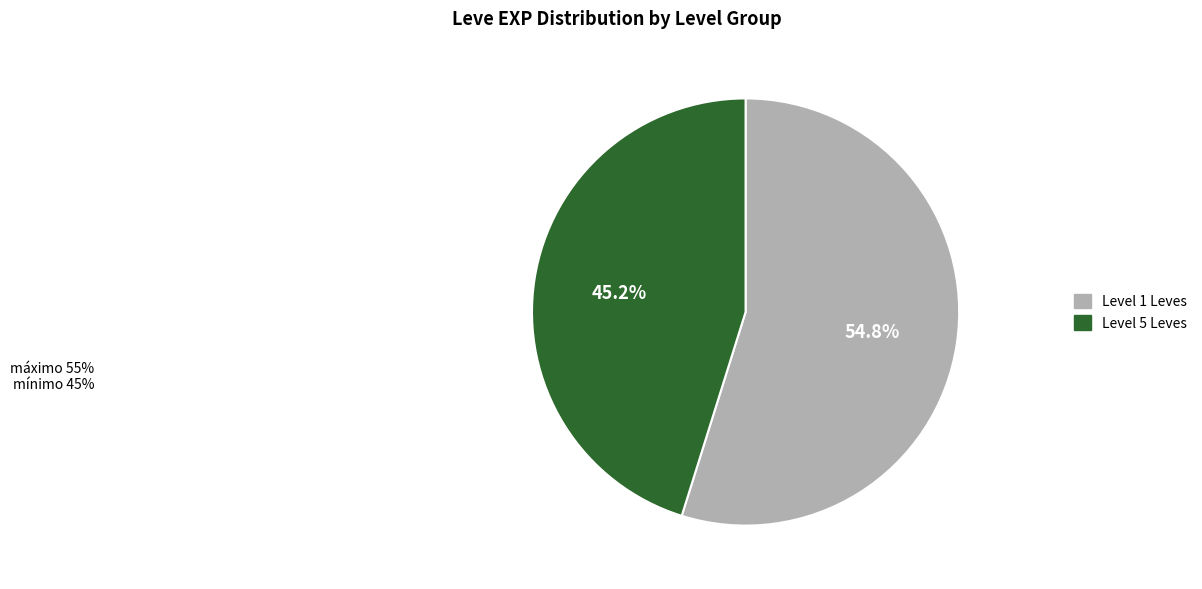

To the nearest percent, what is the difference between the largest and smallest slice percentages?

10%